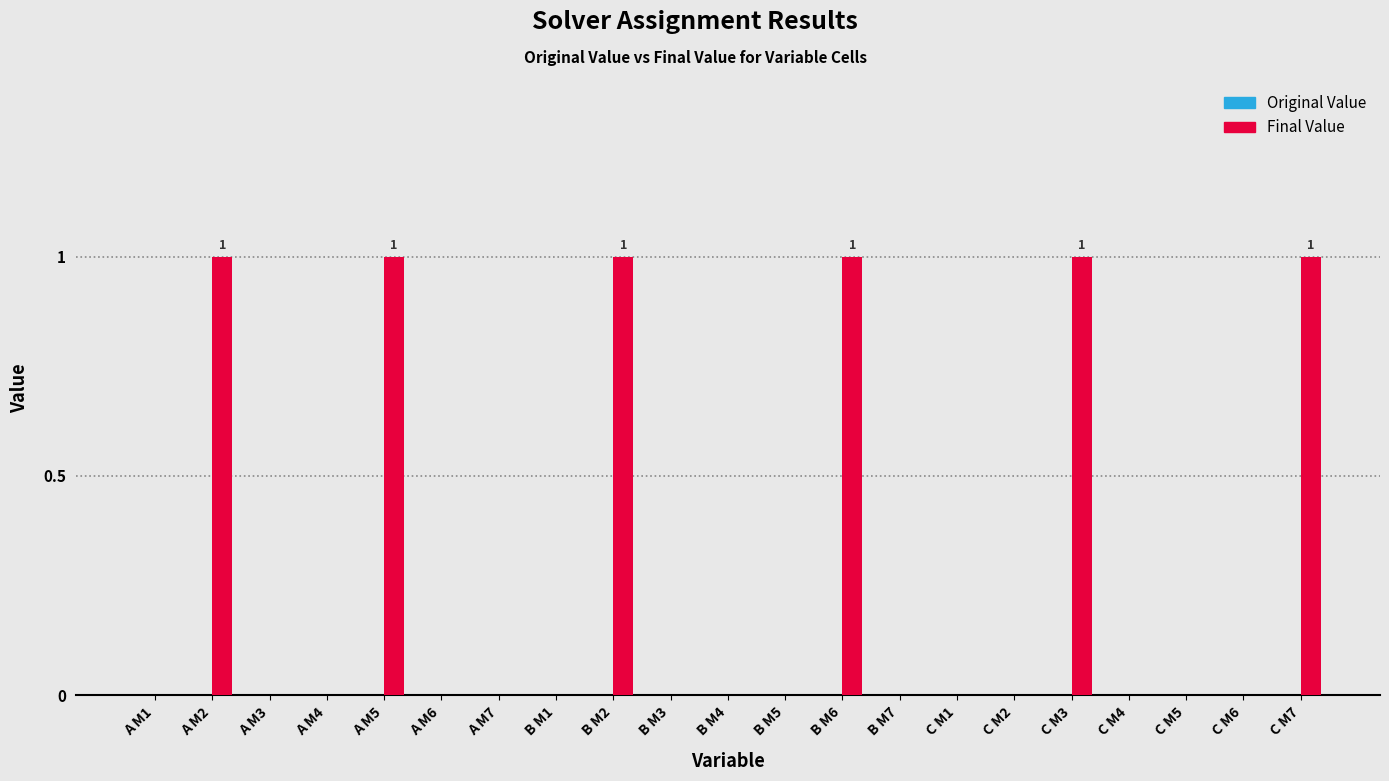

Between C M3 and B M3, which is larger?

C M3